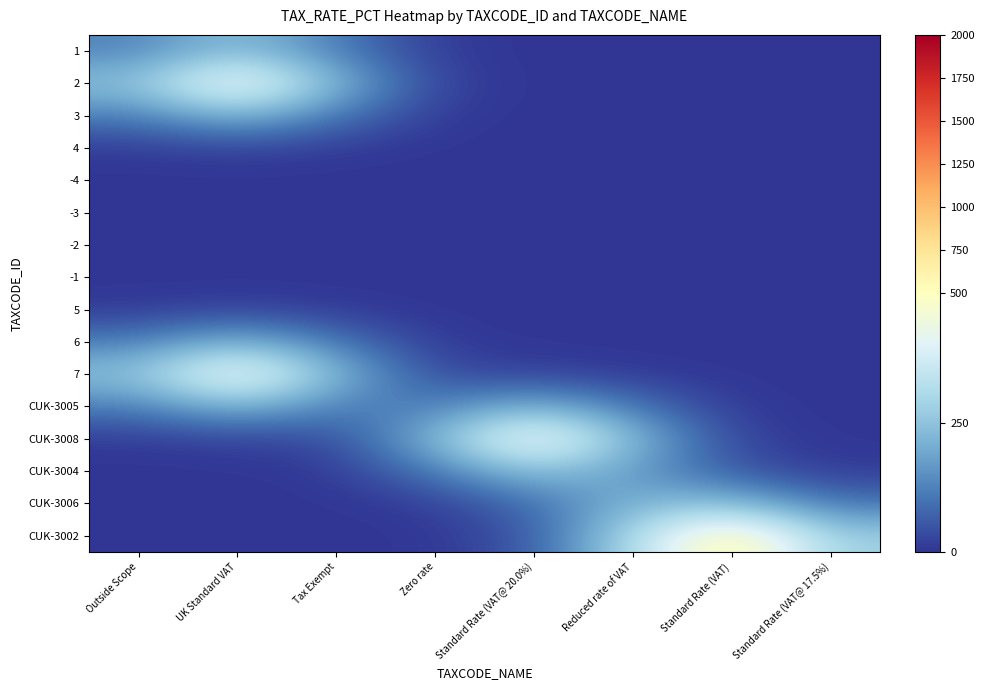

At which category does the chart reach its minimum across all series?

Reduced rate of VAT